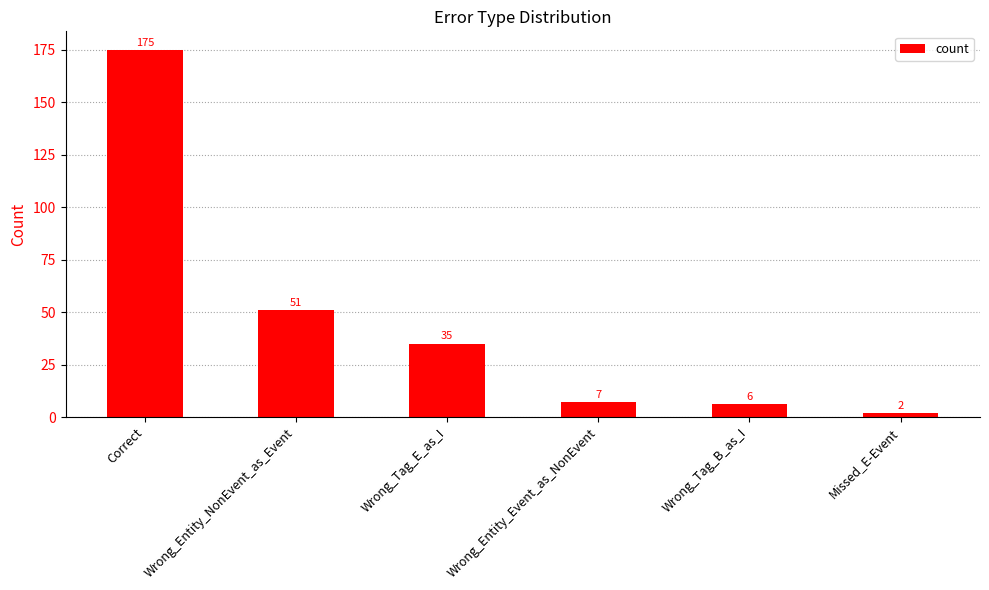

What is the value of the 1st bar from the left?

175